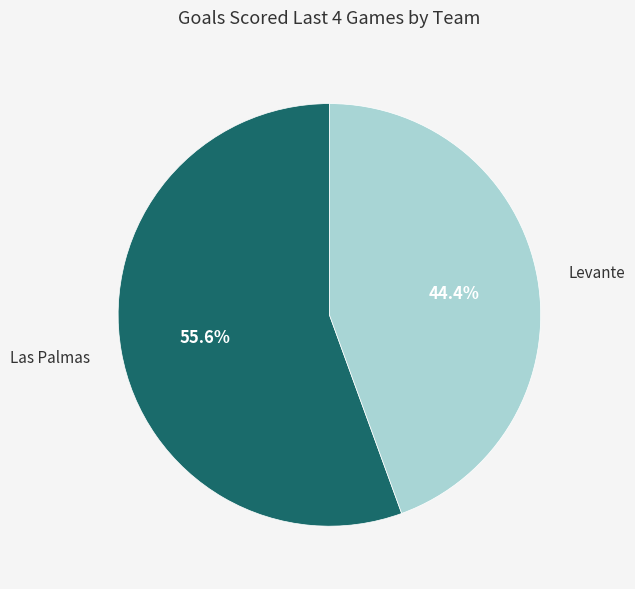

To the nearest percent, what is the average slice percentage?

50%